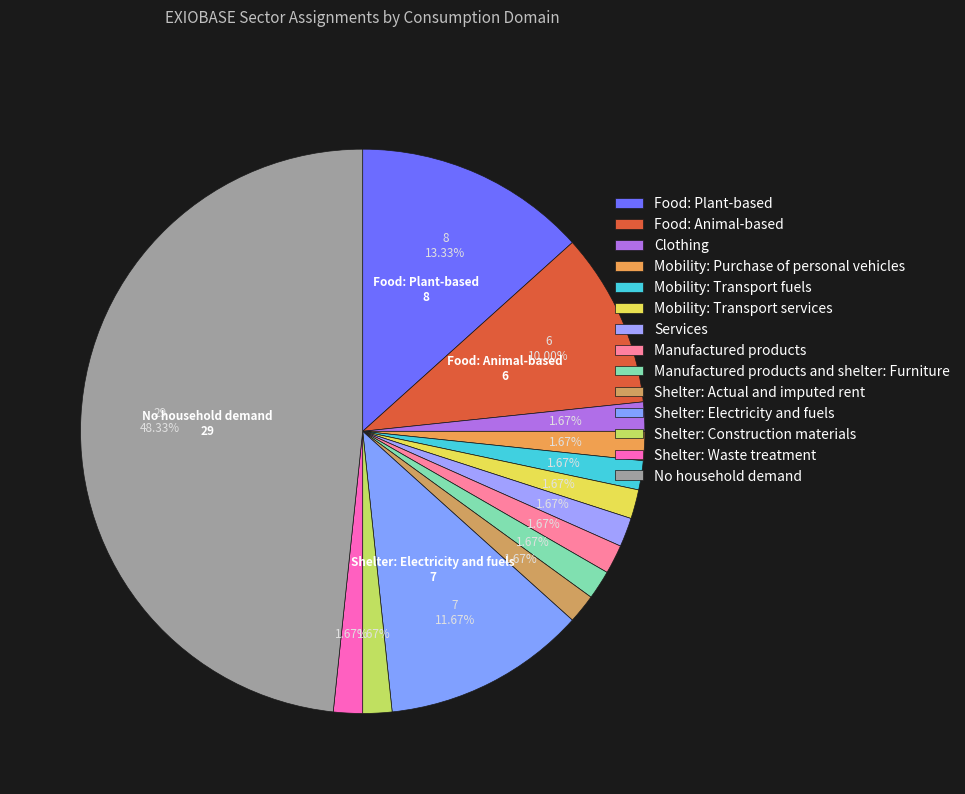

How many slices are in this pie chart?

14